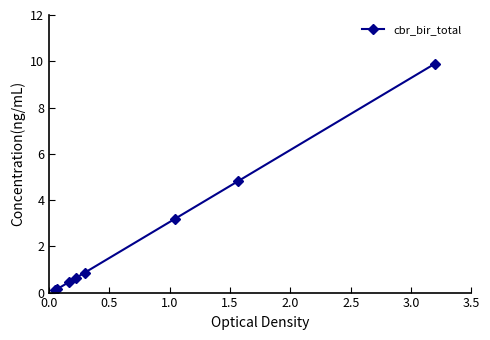

What is the difference between the second highest and second lowest values?

4.7